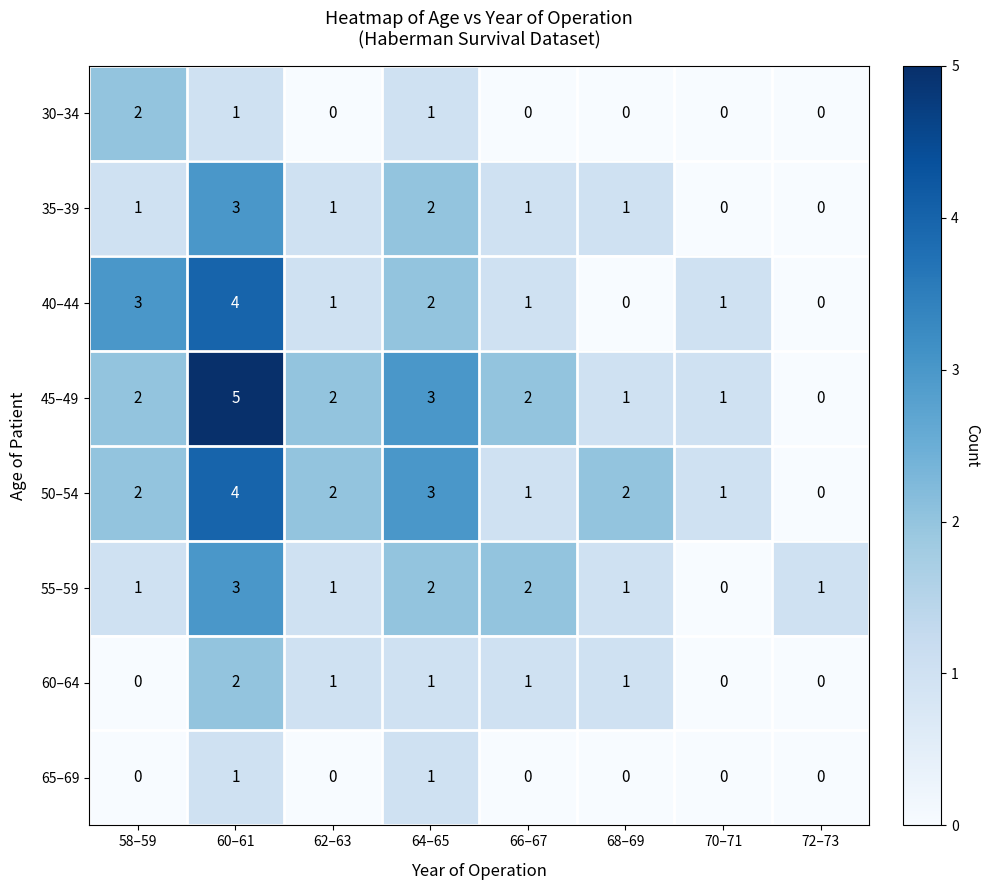

What is the total value across all series at 72–73?

1